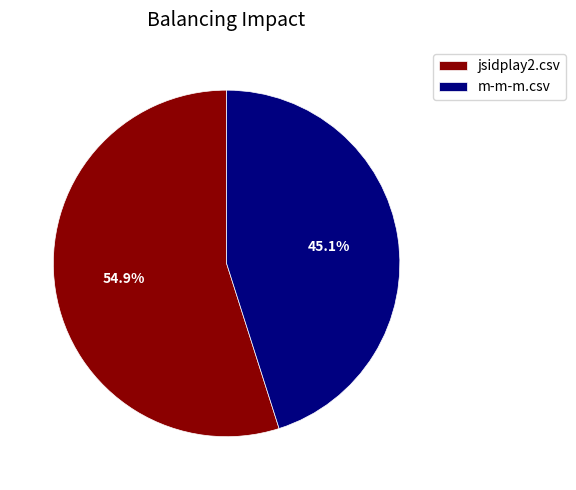

Rank the categories by value from highest to lowest.

jsidplay2.csv, m-m-m.csv